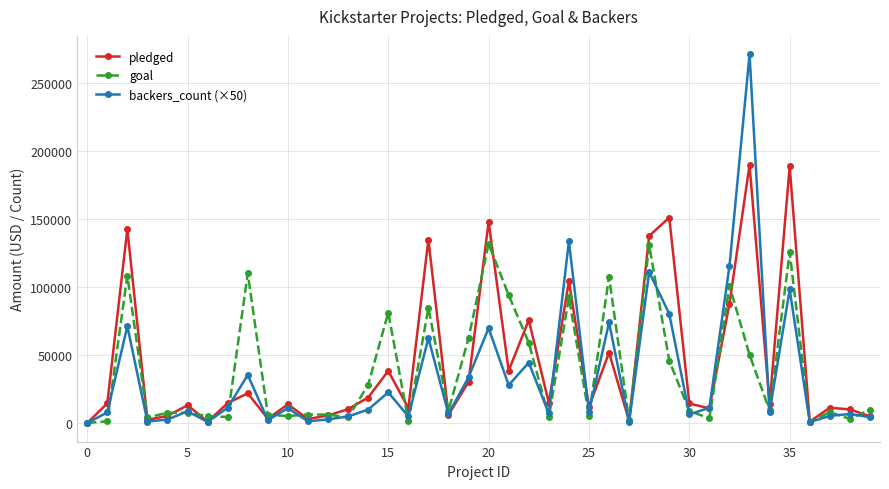

What is the maximum value shown in the chart?

270950